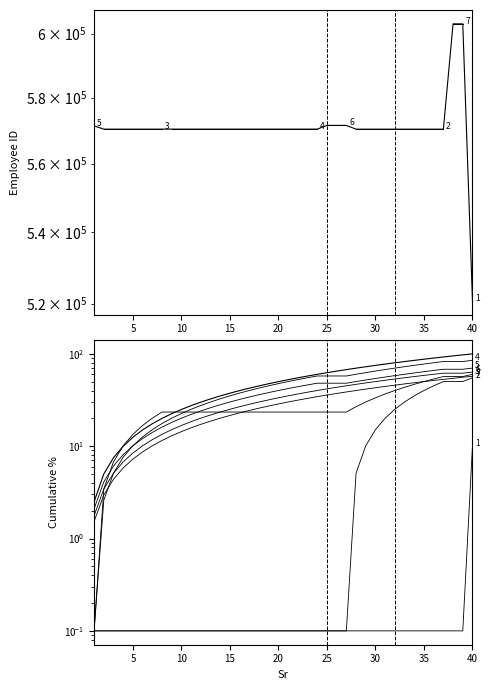

Count the number of categories in the chart.

40